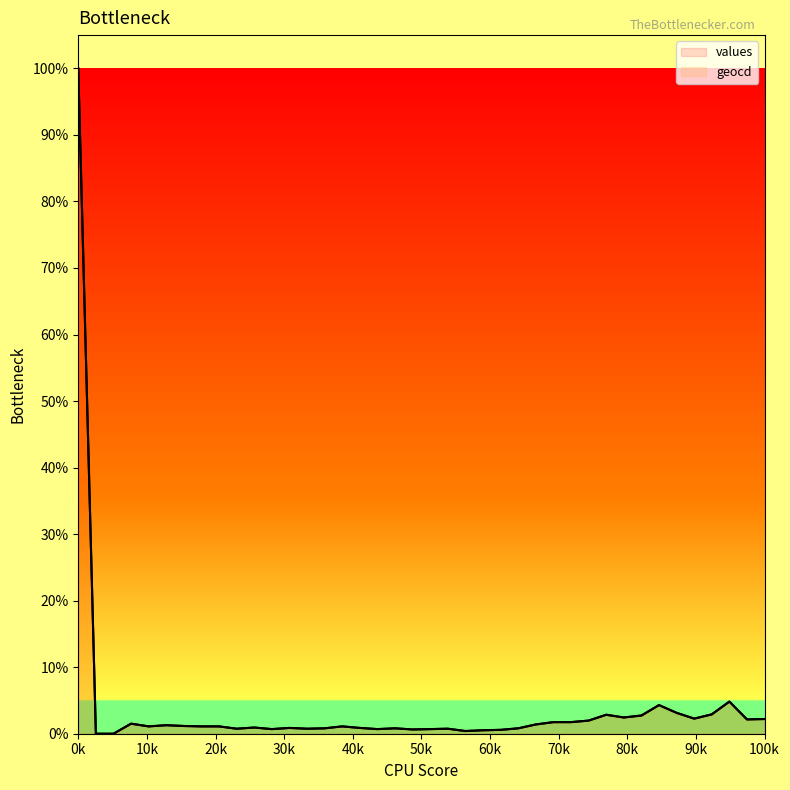

Which series has the largest range (max minus min)?

values